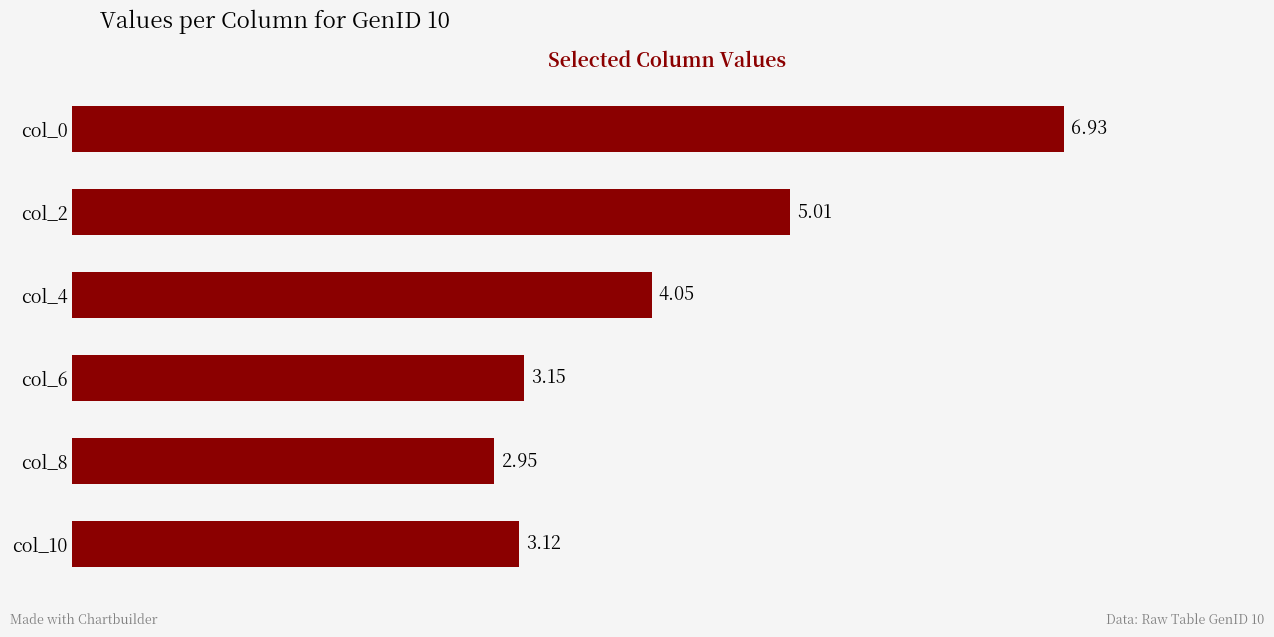

Rank the categories by value from highest to lowest.

col_0, col_2, col_4, col_6, col_10, col_8